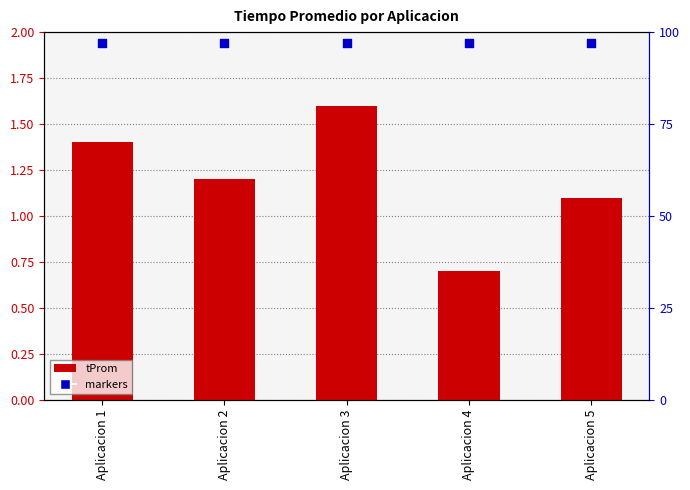

Is the value of markers at Aplicacion 5 greater than the value of tProm at Aplicacion 5?

Yes